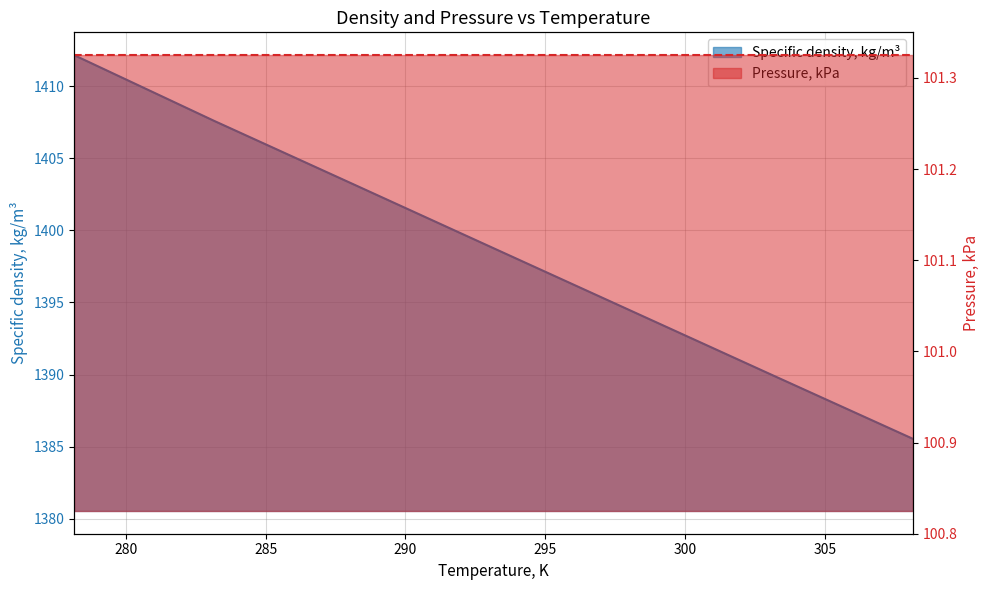

Which label corresponds to the largest value in the chart?

278.15